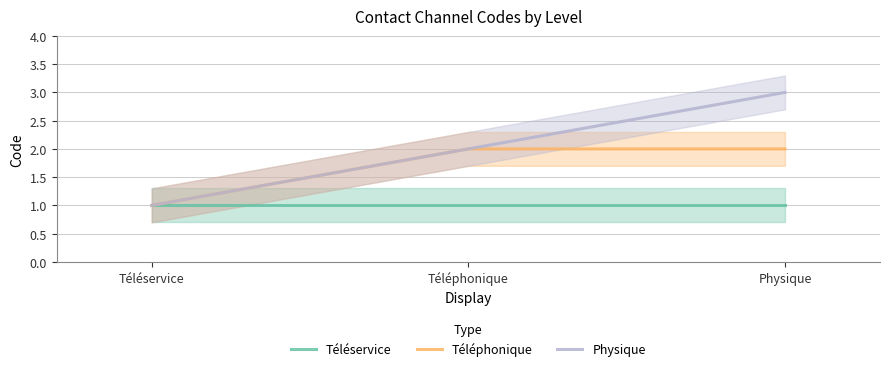

Is this an area chart (filled region under the line)?

No